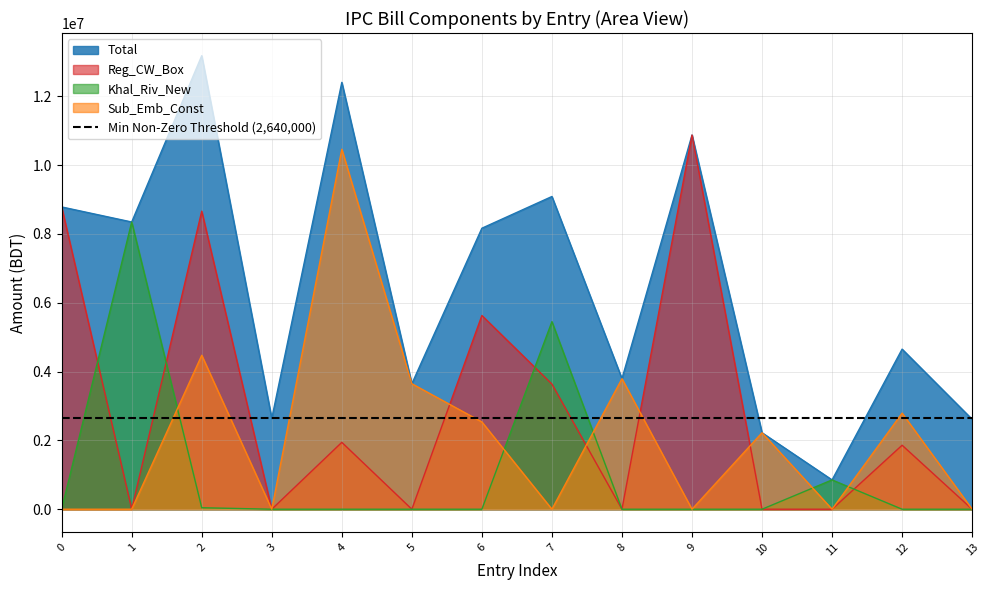

What is the value of the Total point at the 13th from the left?

4652963.0